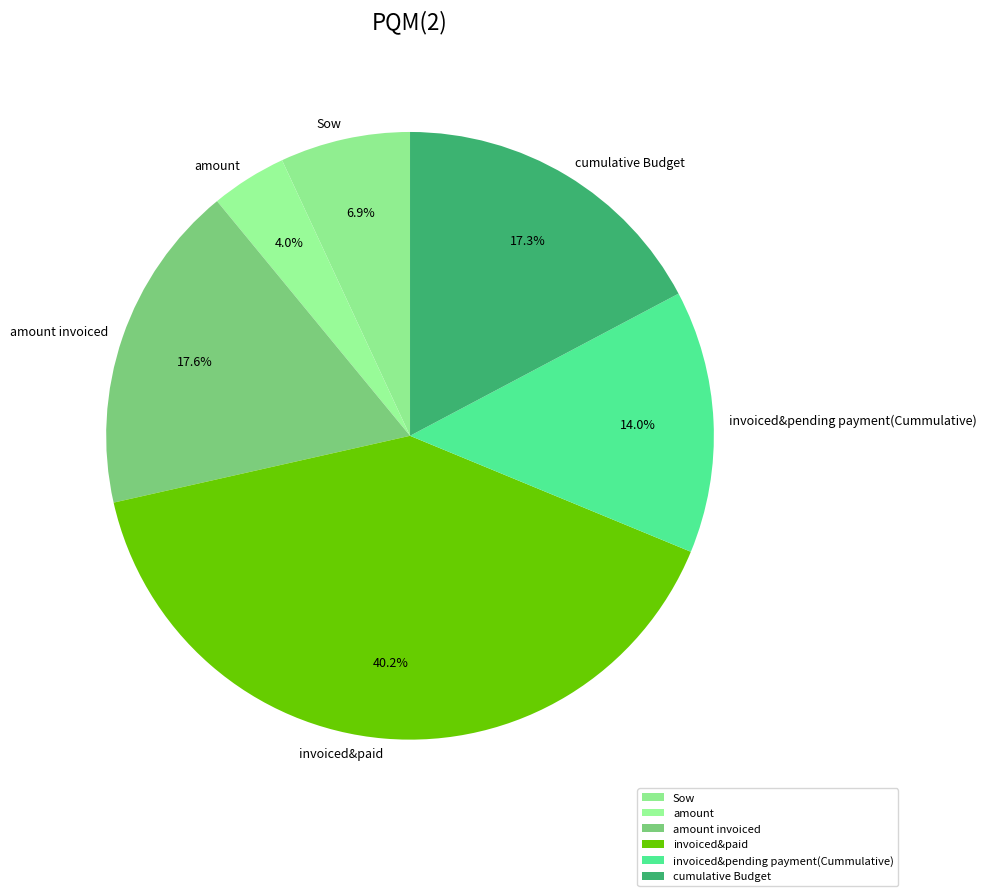

What is the ratio of the value at Sow to the value at invoiced&paid?

0.2